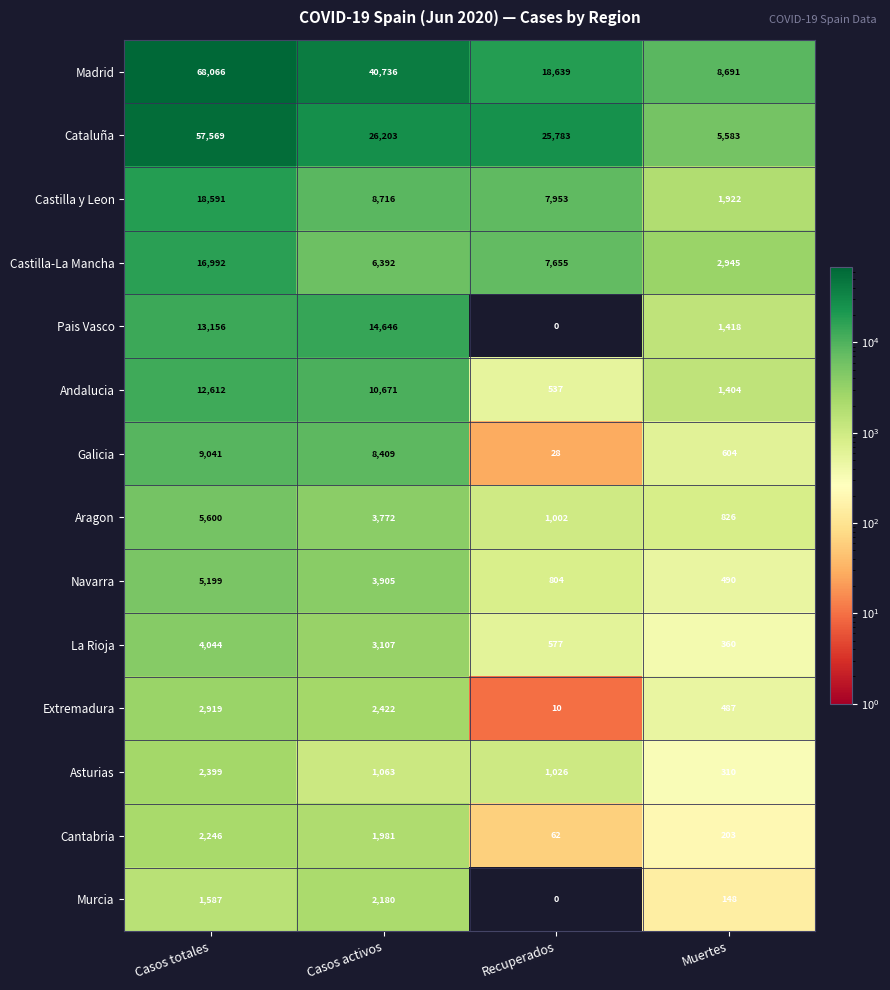

What is the average value of the Asturias series?

1200